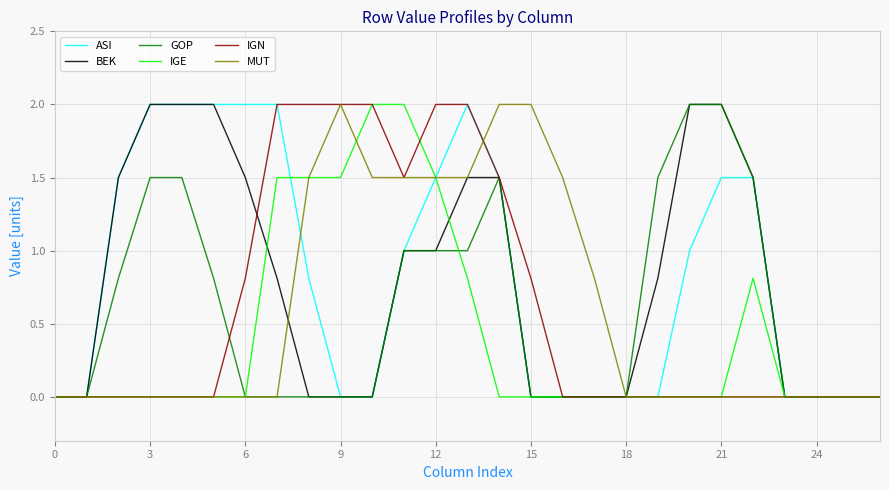

What is the highest value of the IGE series?

2.0